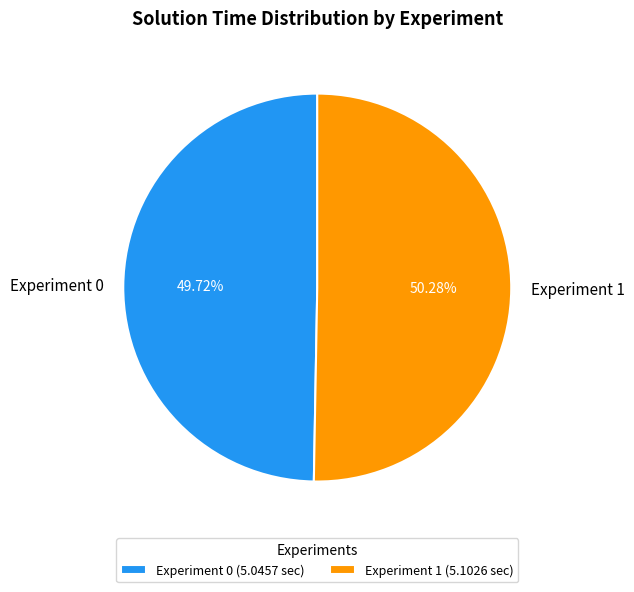

Is the sum of Experiment 0 and Experiment 1 greater than half?

Yes